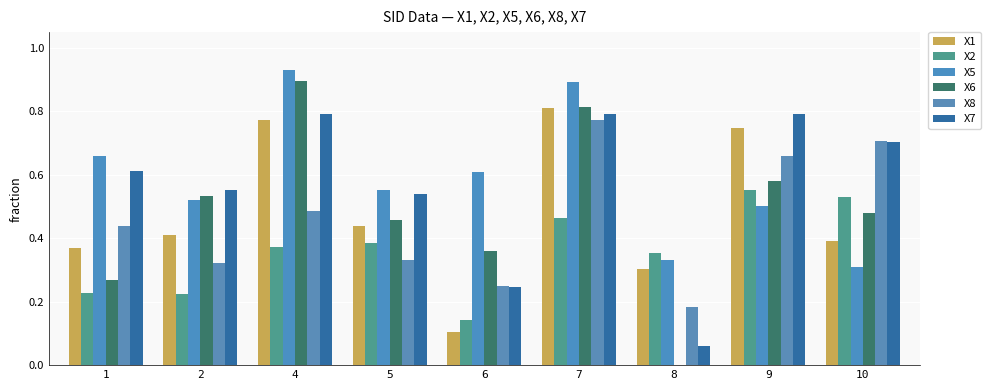

Which series has the largest total across all categories?

X5